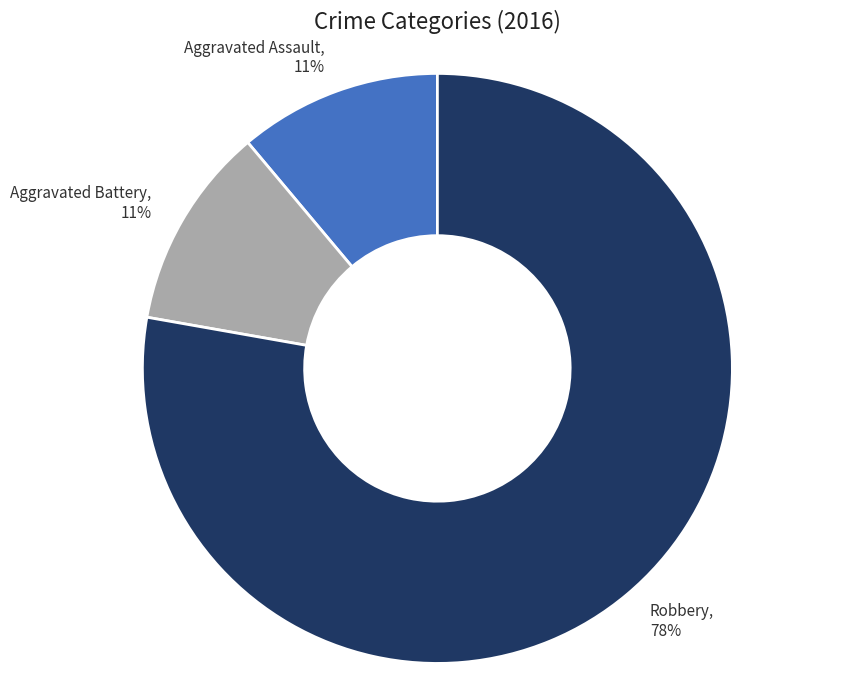

The Aggravated Assault slice represents 26% of the pie. True or false?

False